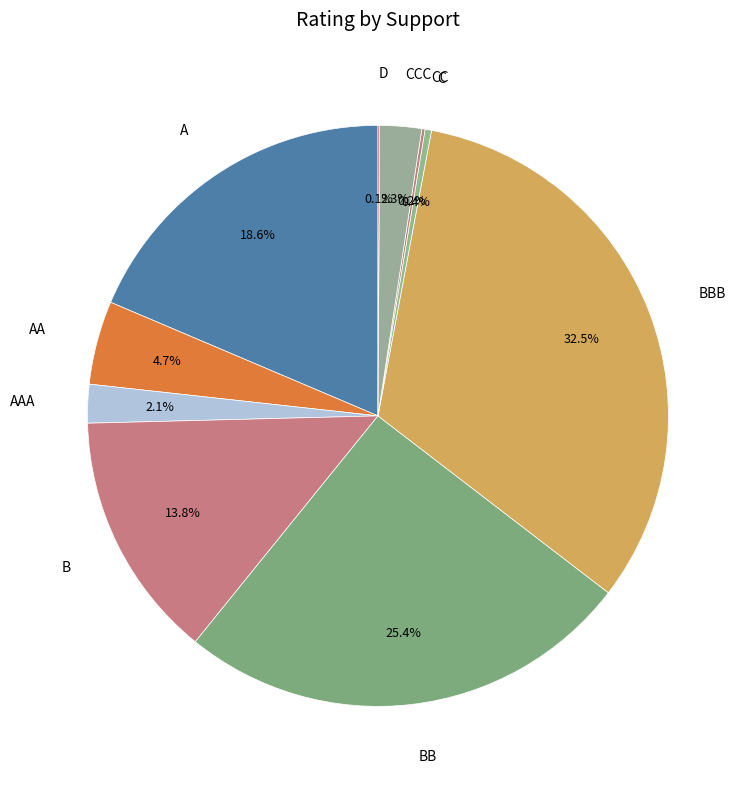

How much of the chart is everything except C?

99.6%